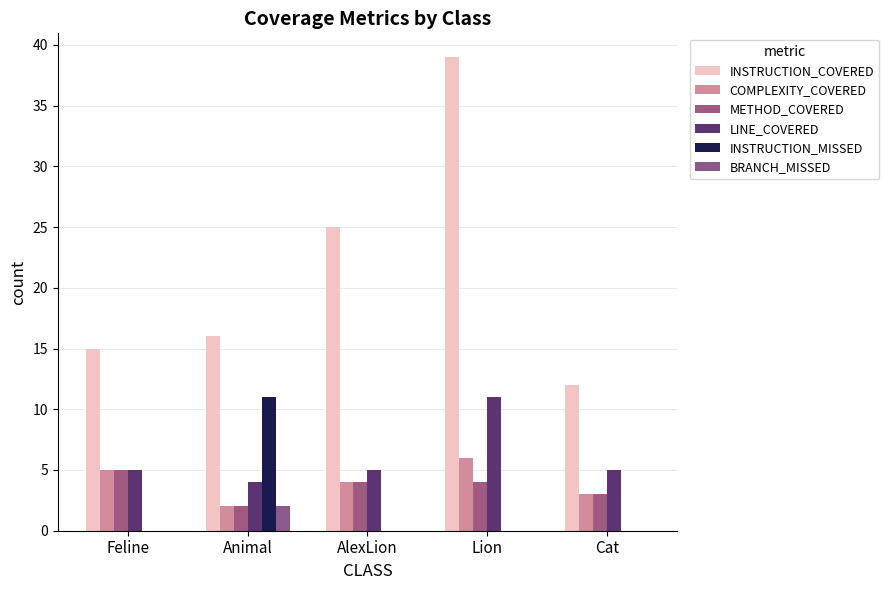

What is the highest value of the COMPLEXITY_COVERED series?

6